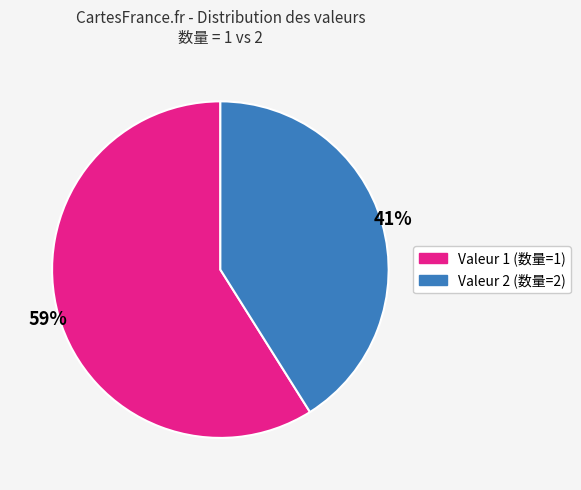

To the nearest percent, what is the average slice percentage?

50%